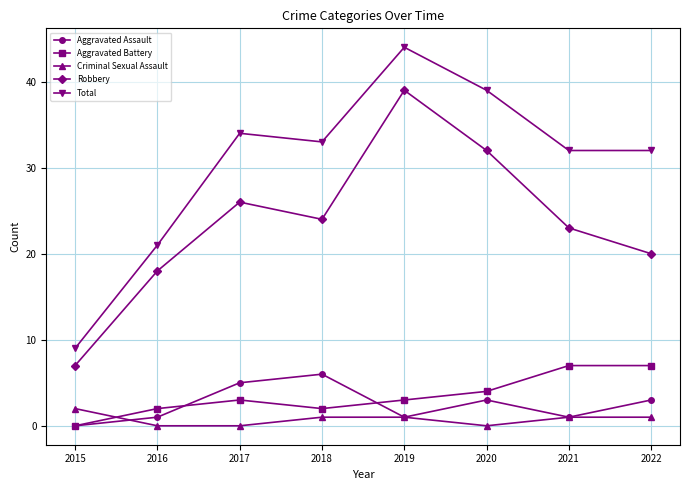

How many distinct data groups are displayed?

5